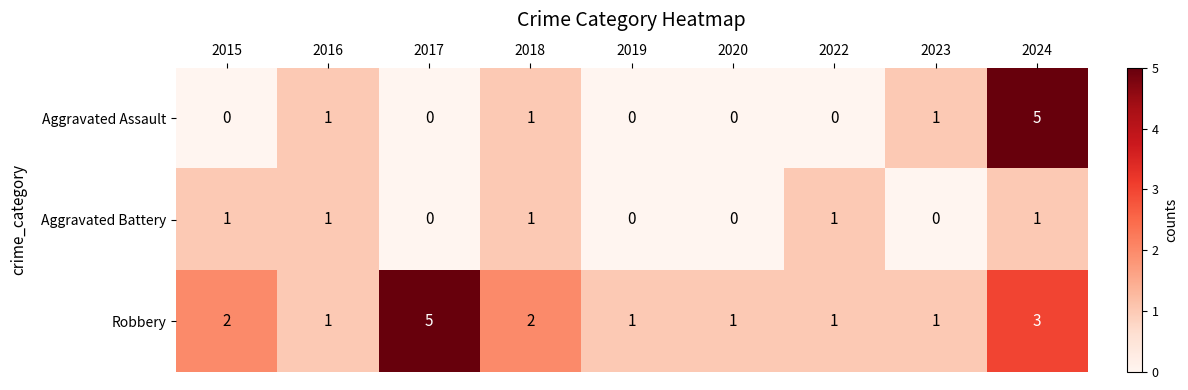

What is the total value across all series at 2024?

9